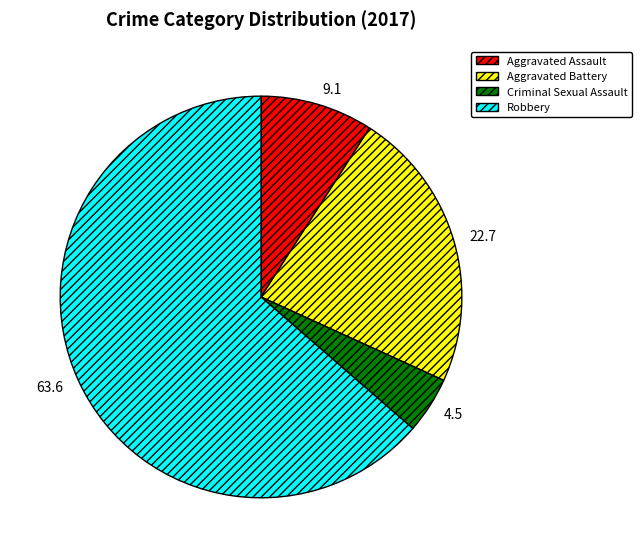

Between Aggravated Battery and Aggravated Assault, which is larger?

Aggravated Battery